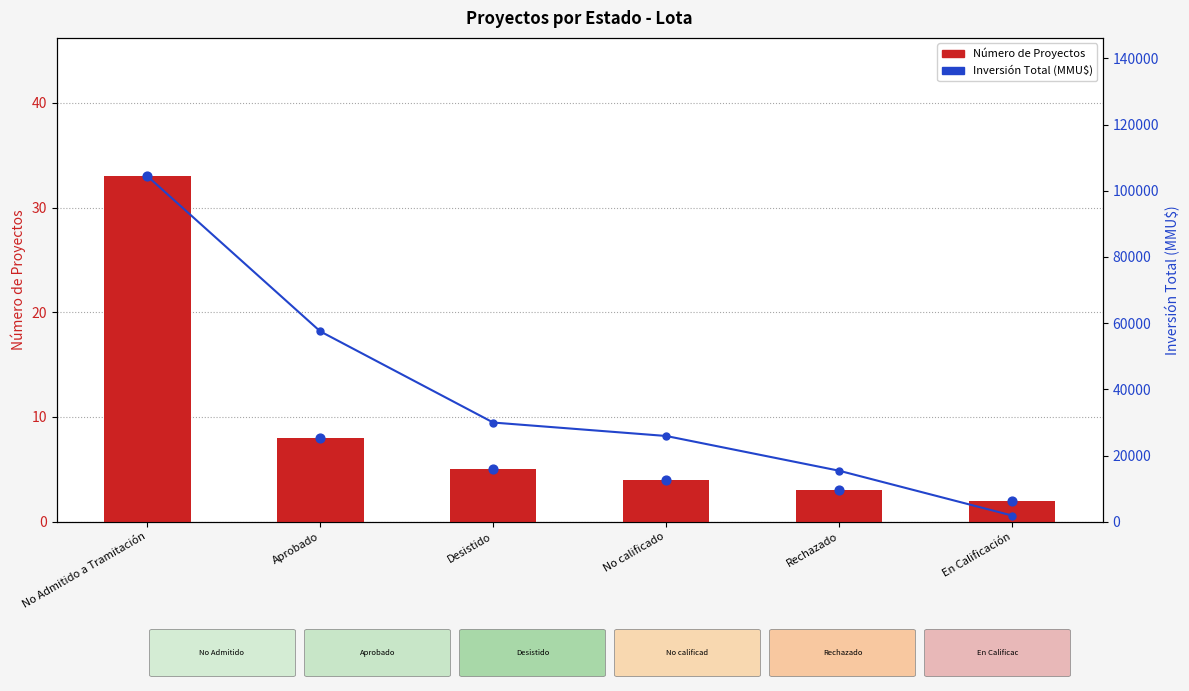

Is the value of Marcador (conteo) at En Calificación greater than the value of Inversión Total (MMU$) at Rechazado?

No